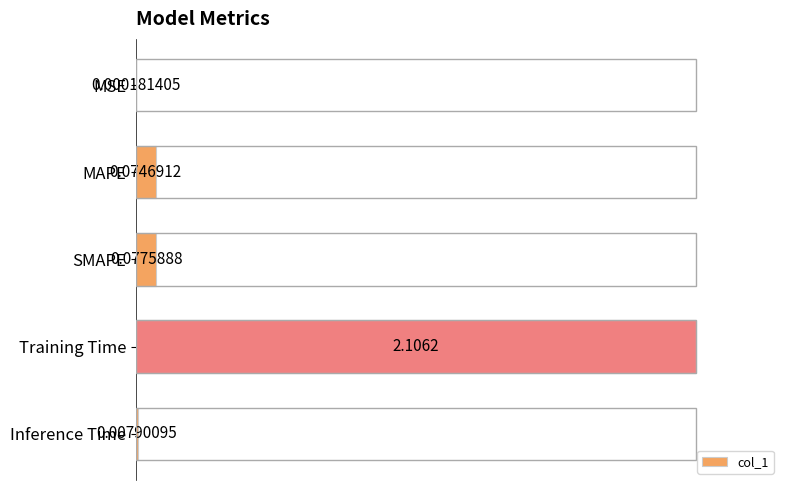

Which category has the highest value across all series?

Training Time